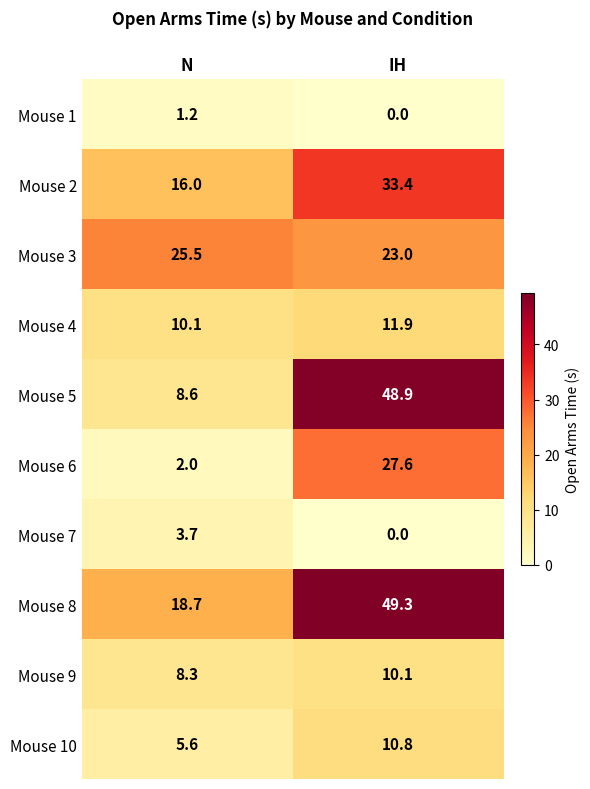

What is the minimum value for Mouse 8?

18.7